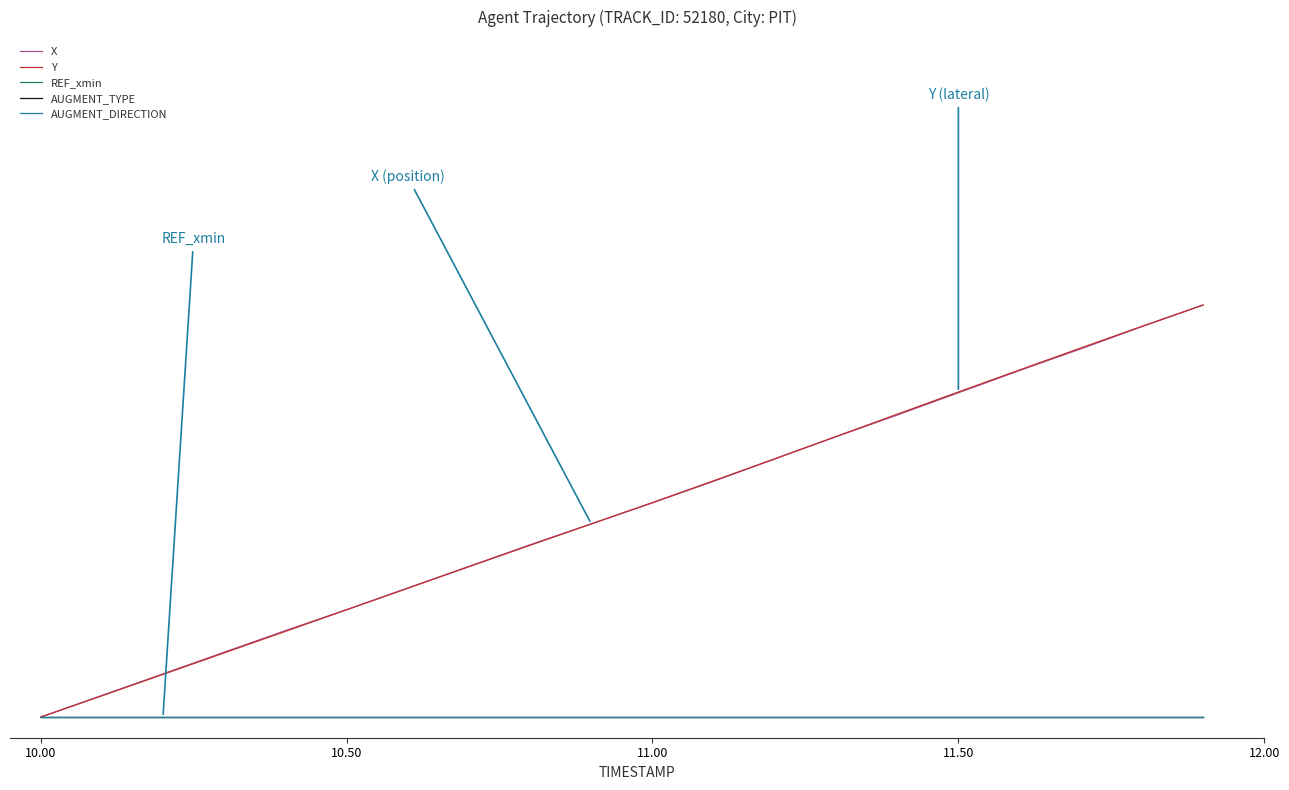

Does the chart have visible grid lines?

No